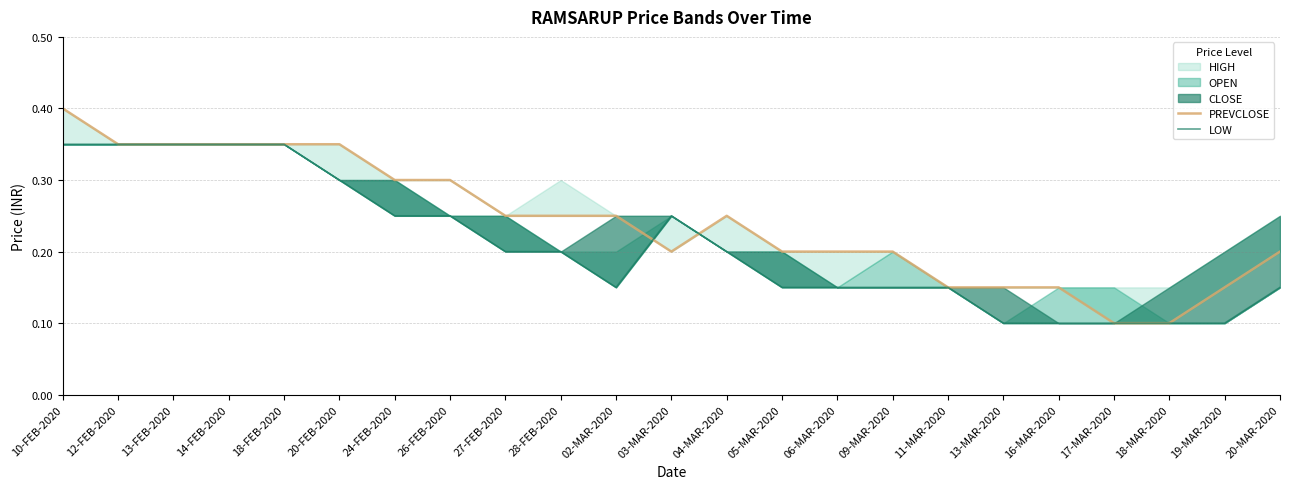

What is the approximate value of LOW at 20-FEB-2020?

0.3